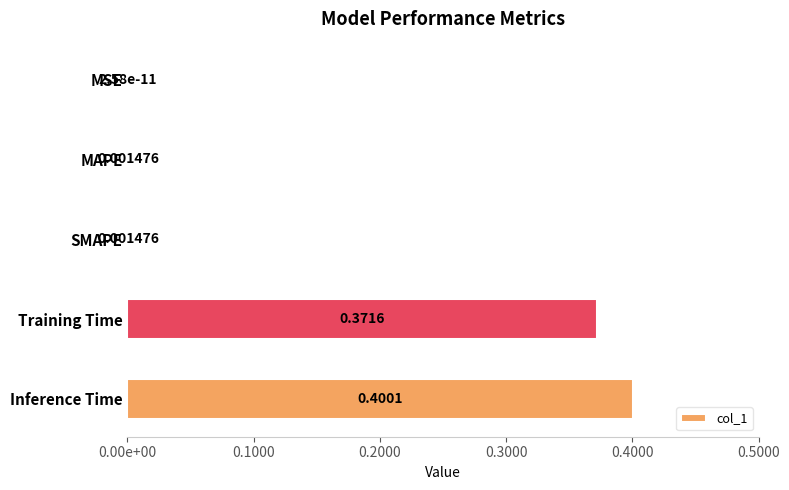

Count the number of categories in the chart.

5